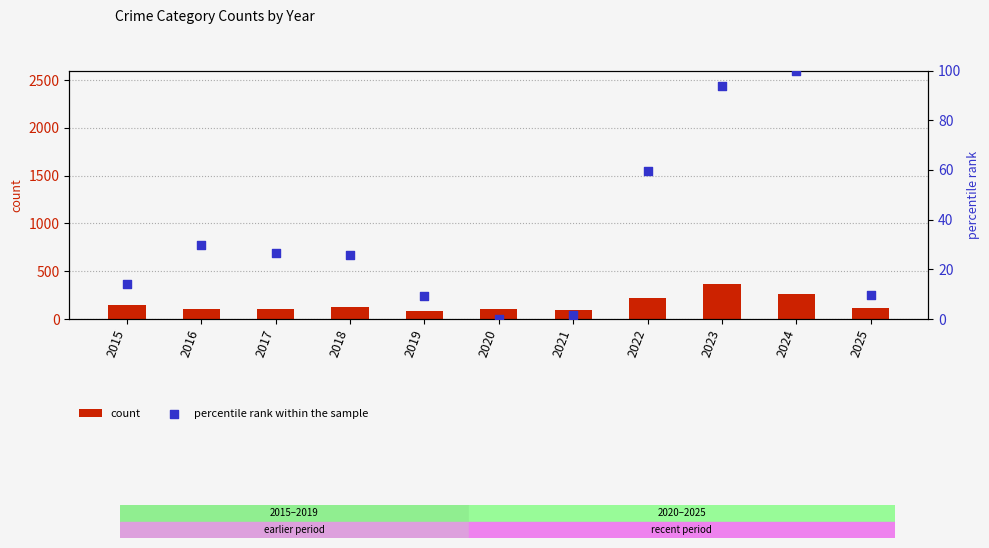

Which series has the largest total across all categories?

count